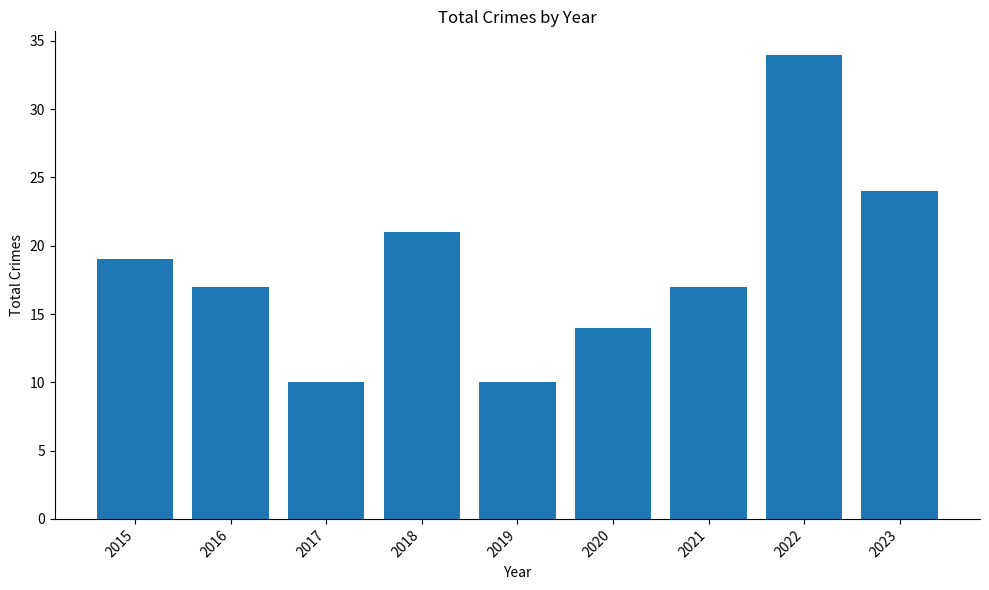

At which label is the value closest to 22?

2018